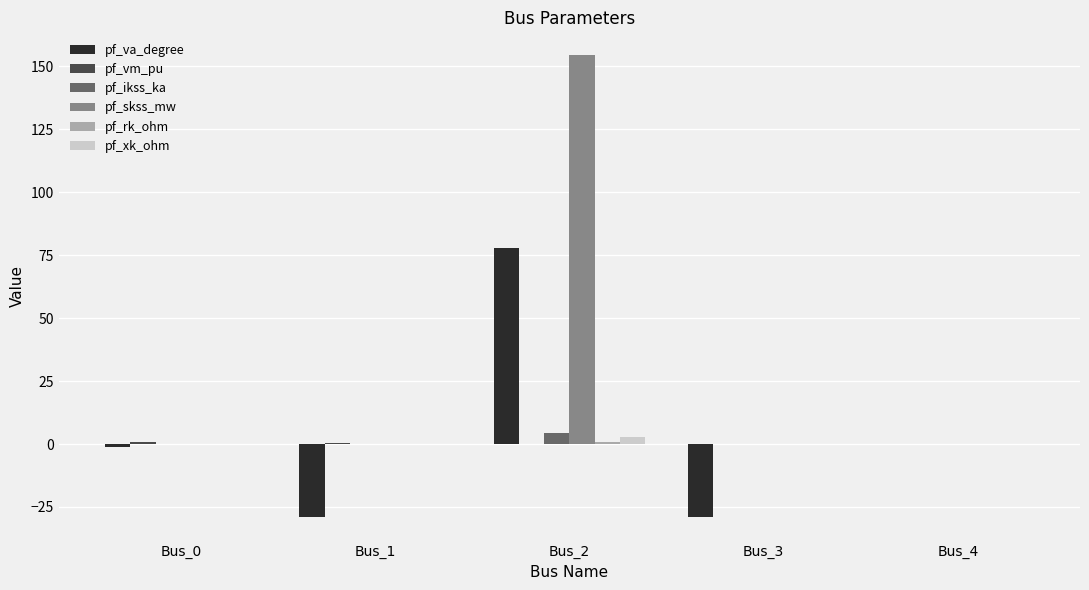

Which series has the largest total across all categories?

pf_skss_mw